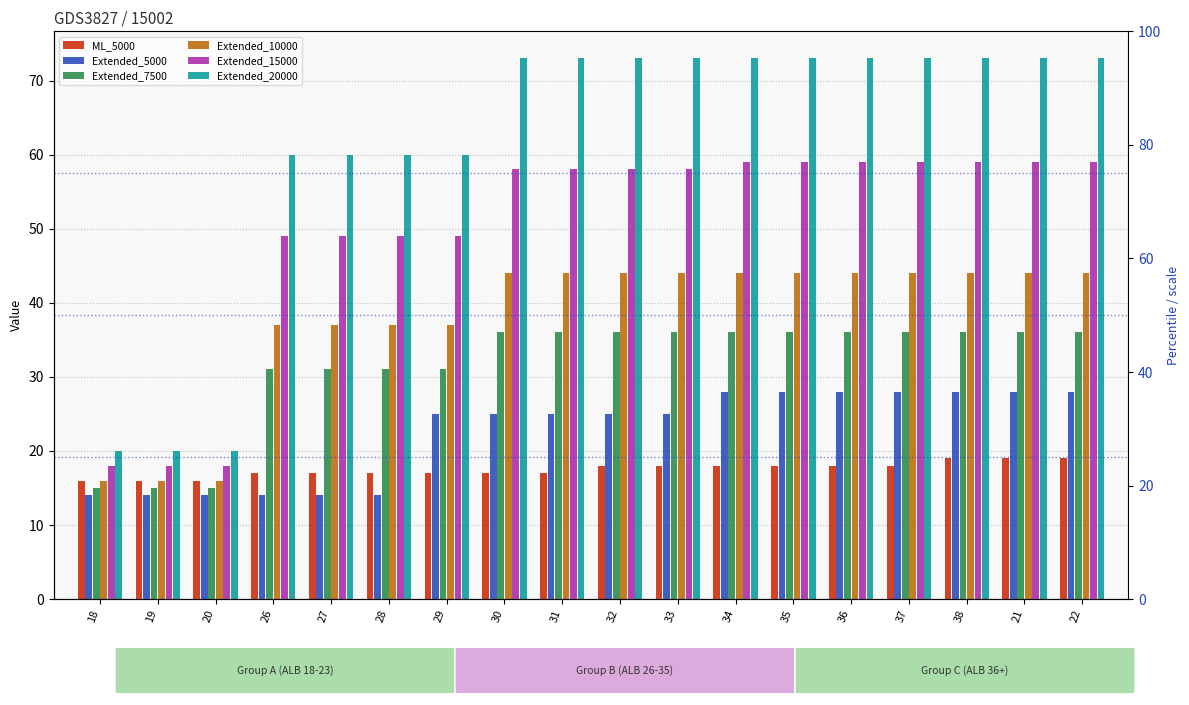

What is the highest value of the Extended_15000 series?

59